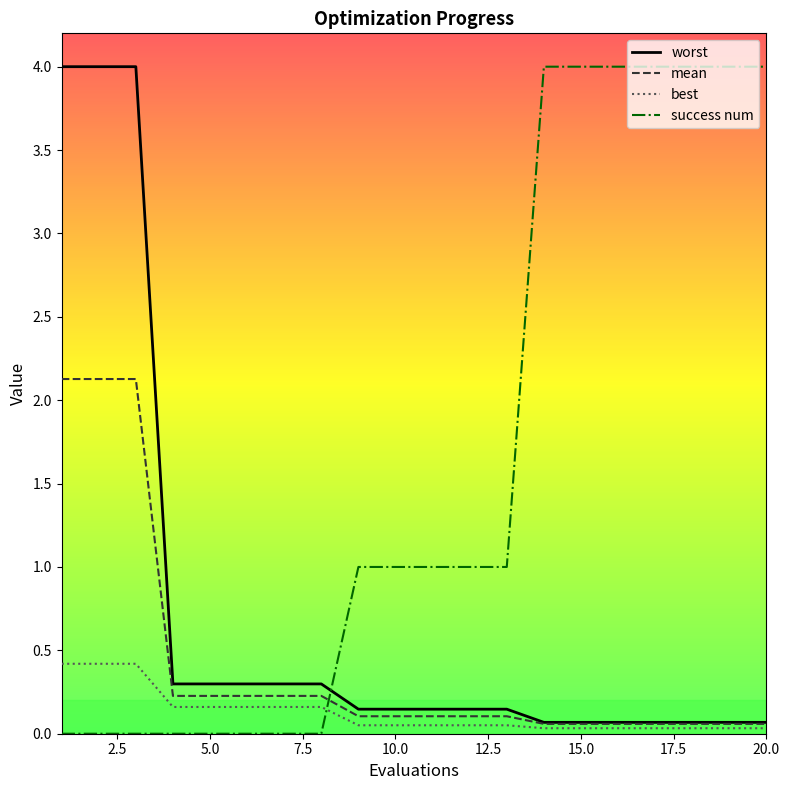

True or false: mean and worst cross at least once.

False